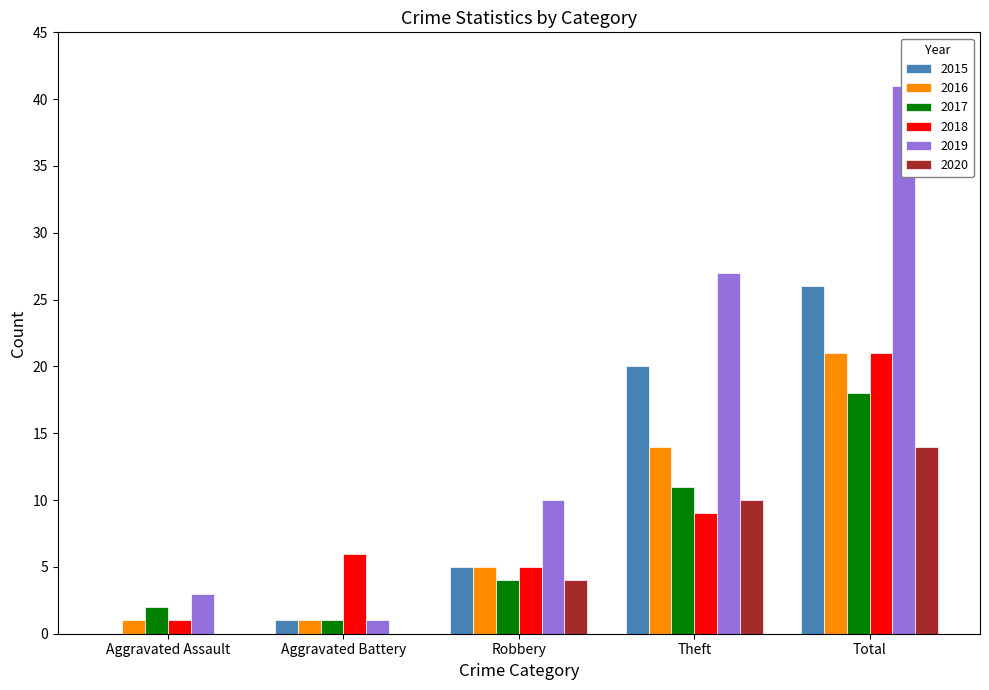

Are the bars horizontal?

No